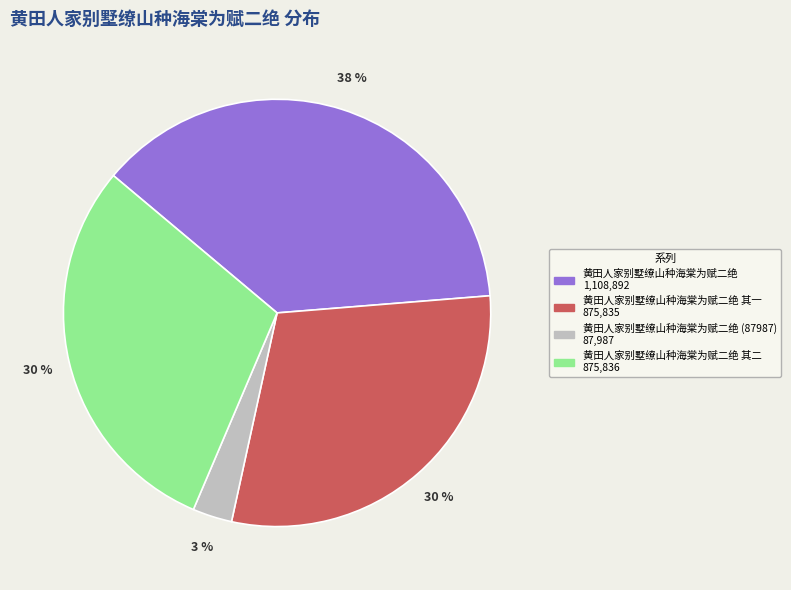

To the nearest percent, what is the average slice percentage?

25%